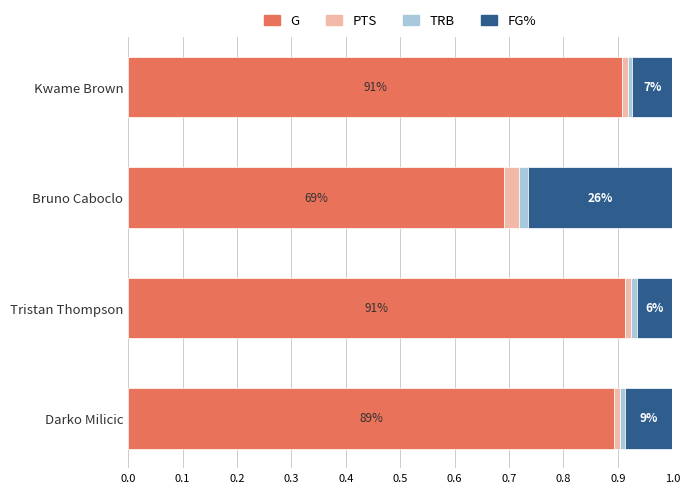

What are all the series names shown in the legend?

G, PTS, TRB, FG%